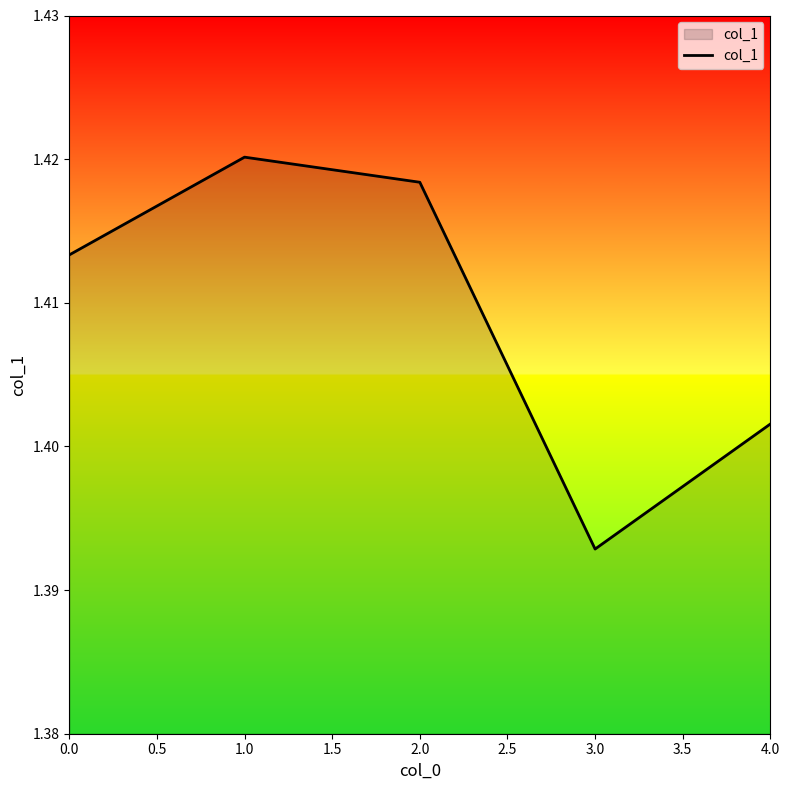

Is it true that the value at 1.0 is 0.6?

False